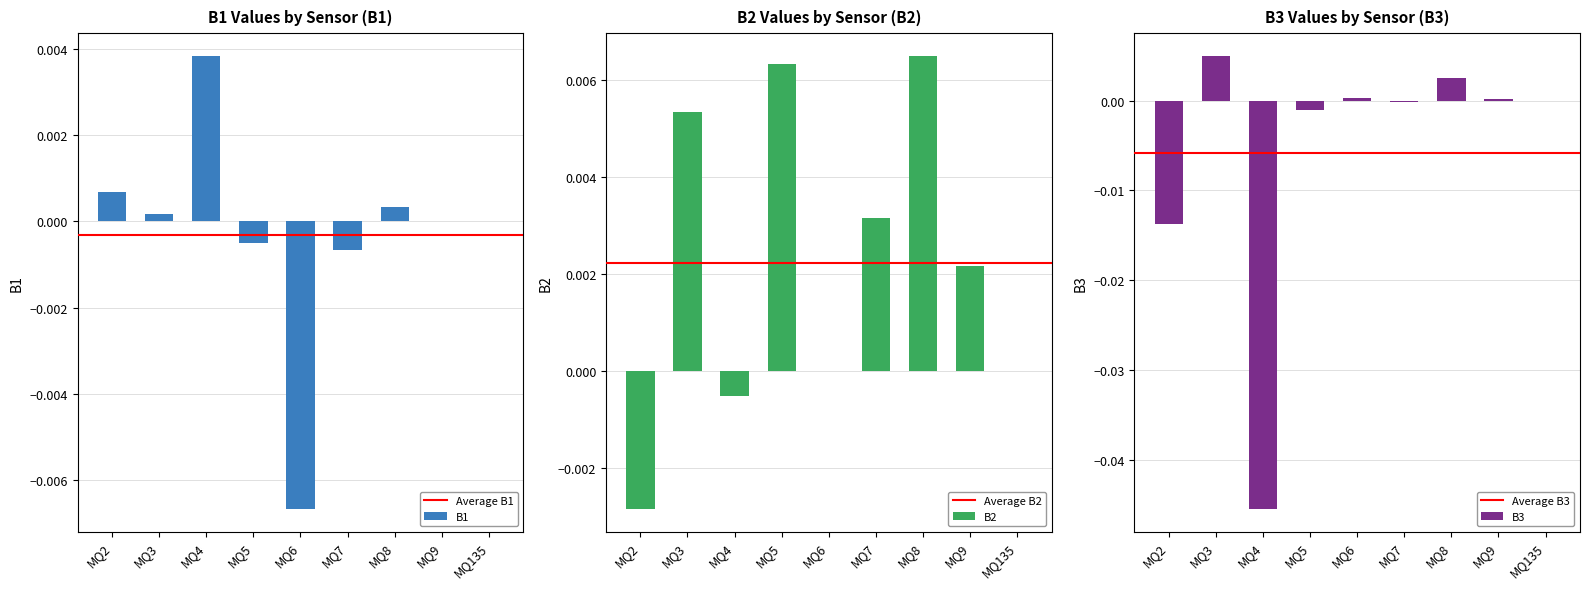

Where is B3 nearest to the value 0?

MQ135